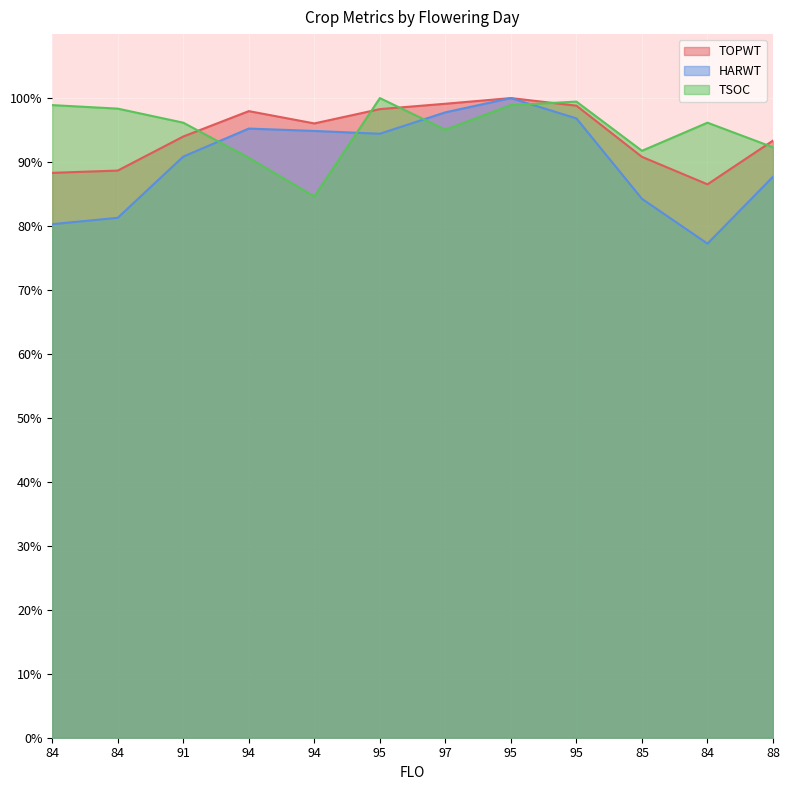

What is the difference between the maximum and minimum values in the TSOC series?

15.4